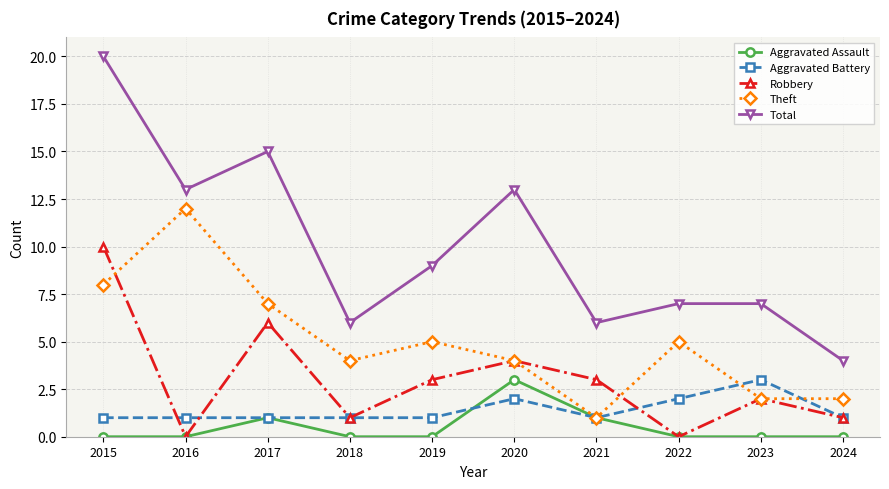

Does the chart have visible grid lines?

Yes